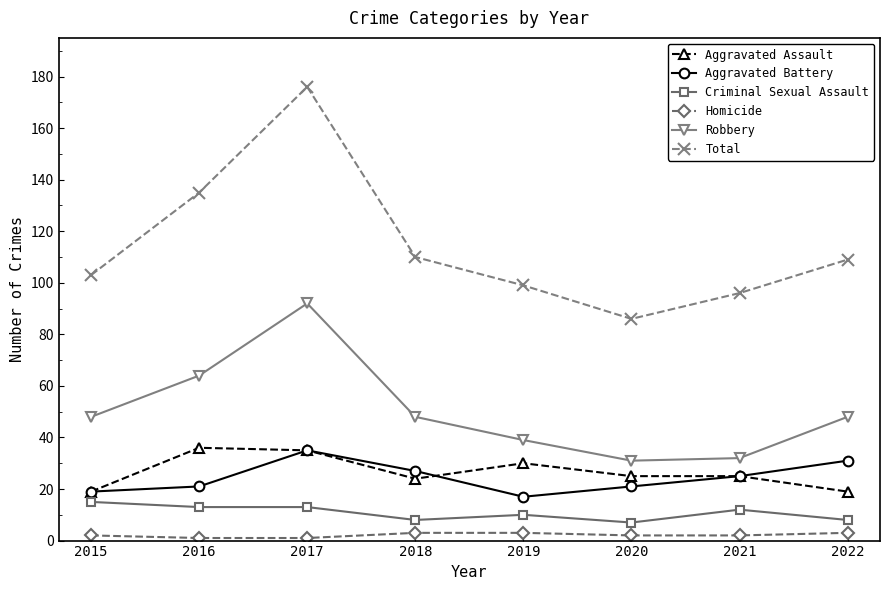

True or false: Aggravated Assault has more than 0 points higher than both neighbors.

True